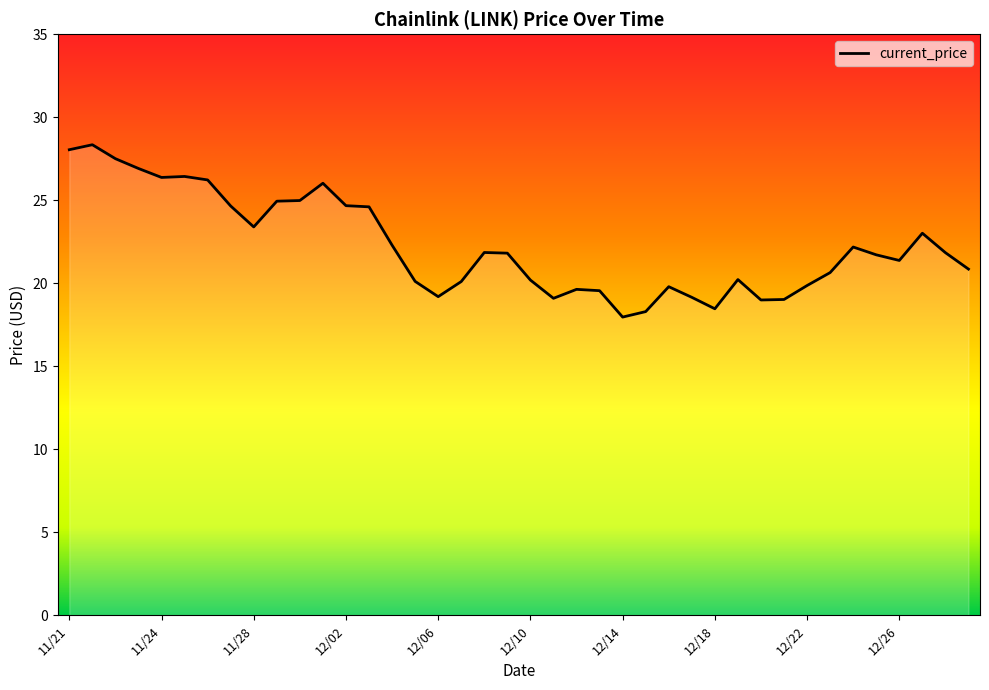

The chart shows a value of 11.0 at 12/22. True or false?

False